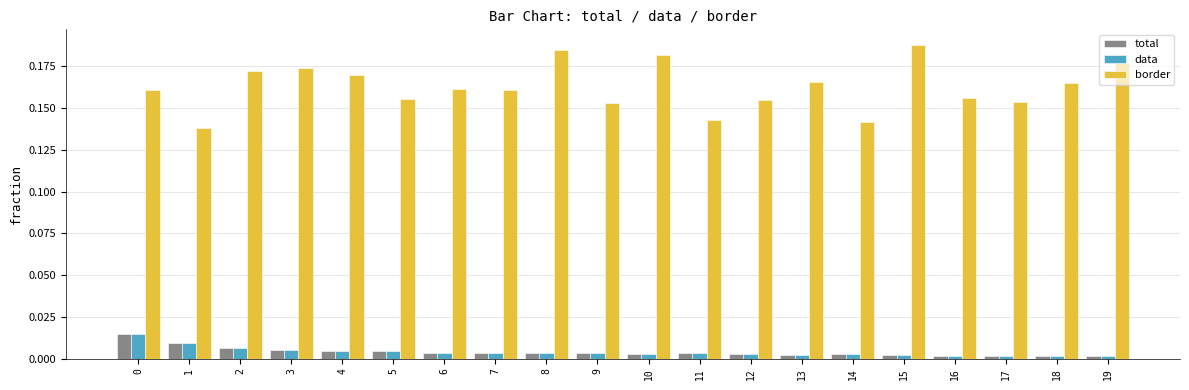

Which series has the largest total across all categories?

border